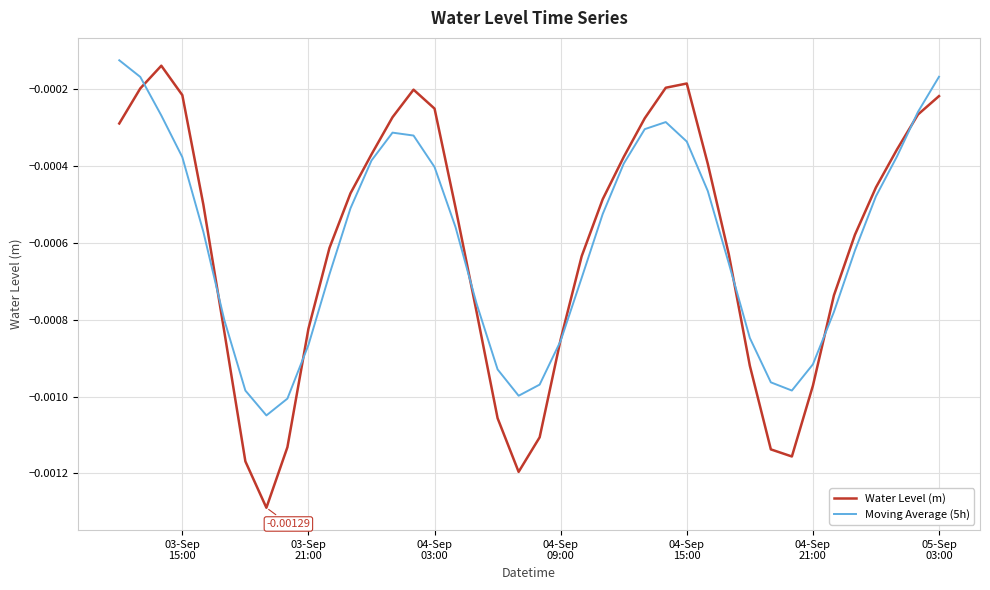

Rank the series by their maximum value, from highest to lowest.

Moving Average (5h), Water Level (m)